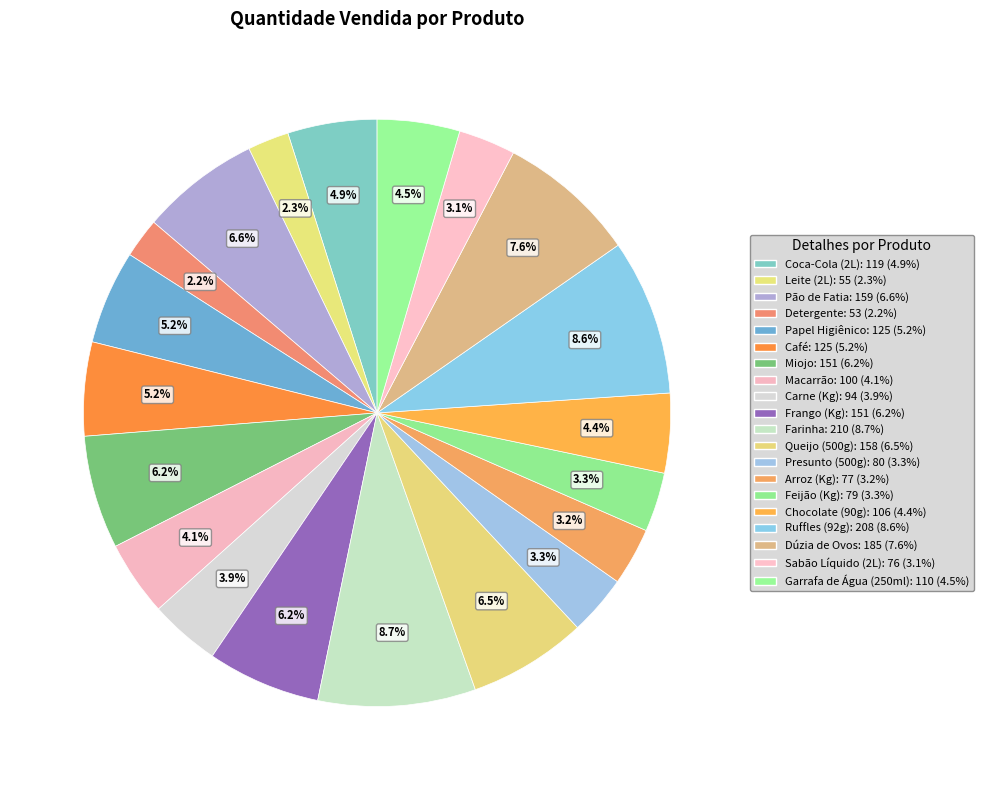

Is it true that Queijo (500g) is 1% of the pie?

False